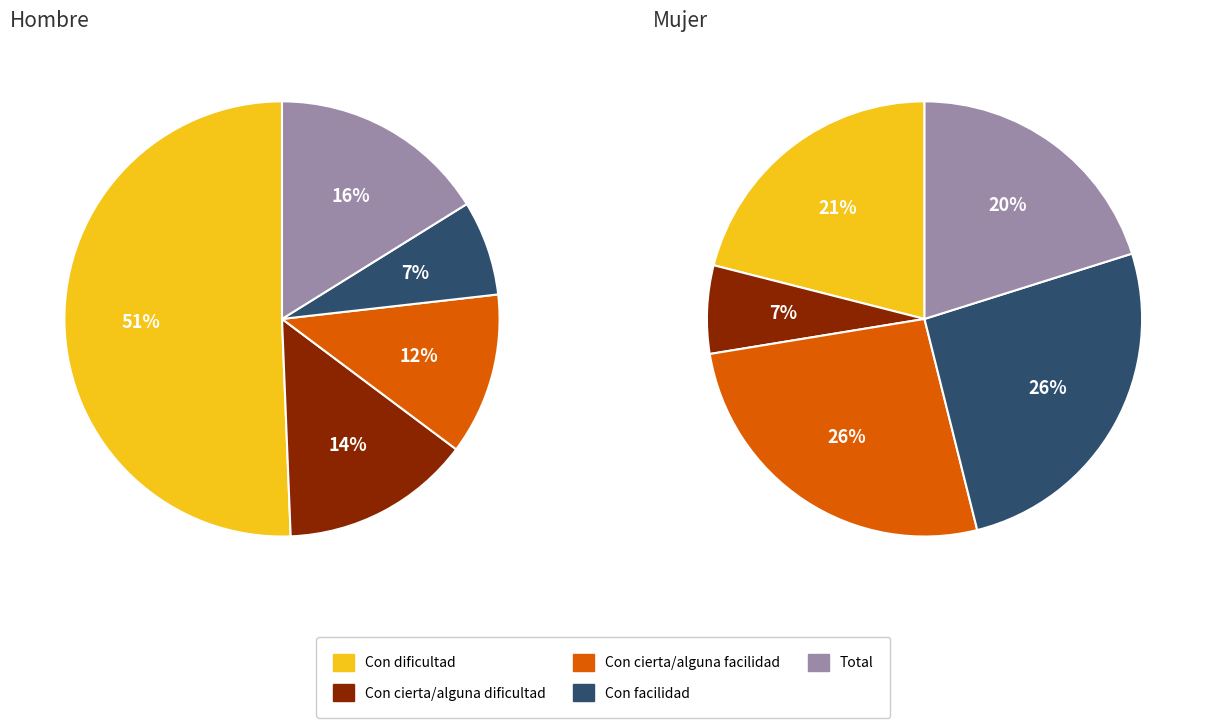

To the nearest percent, what percentage of the pie is 4?

20%